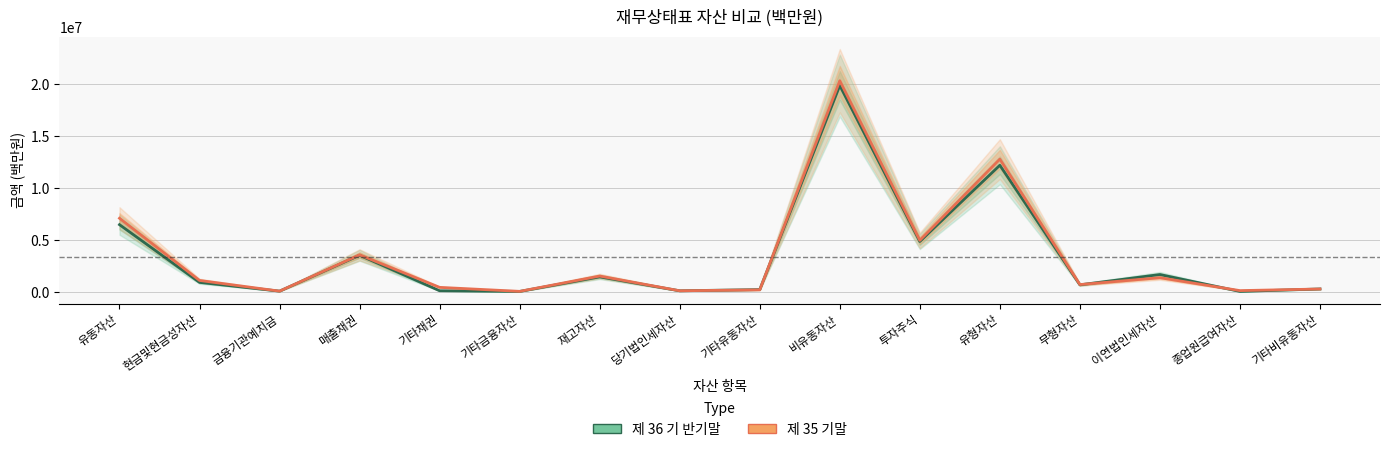

What is the average value of the 제 36 기 반기말 series?

3280132